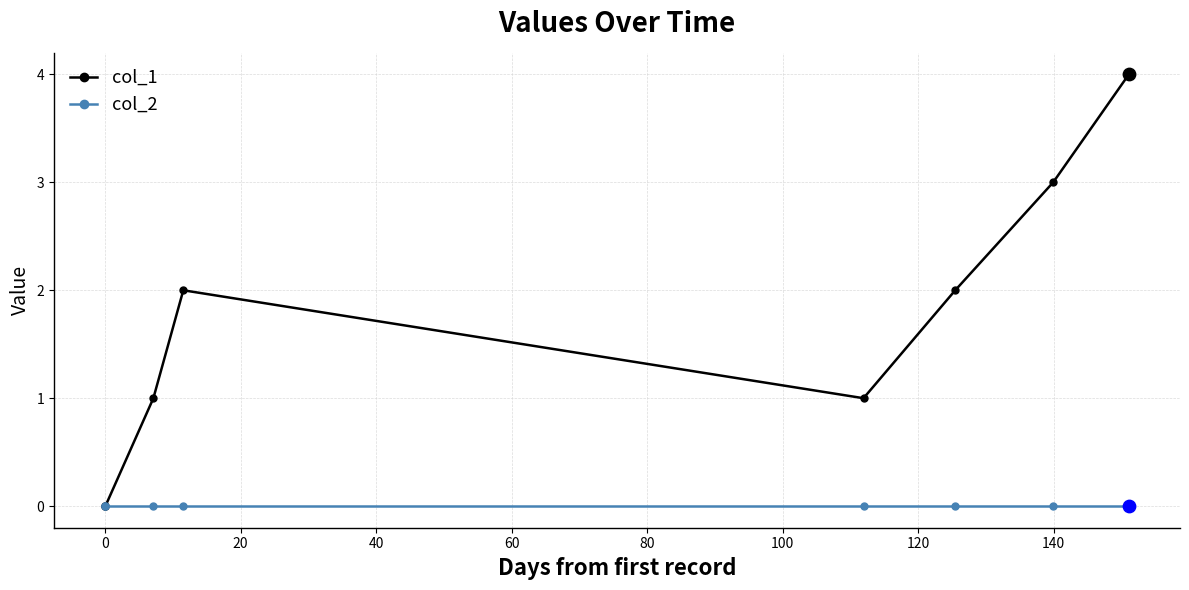

Which series has the largest total across all categories?

col_1